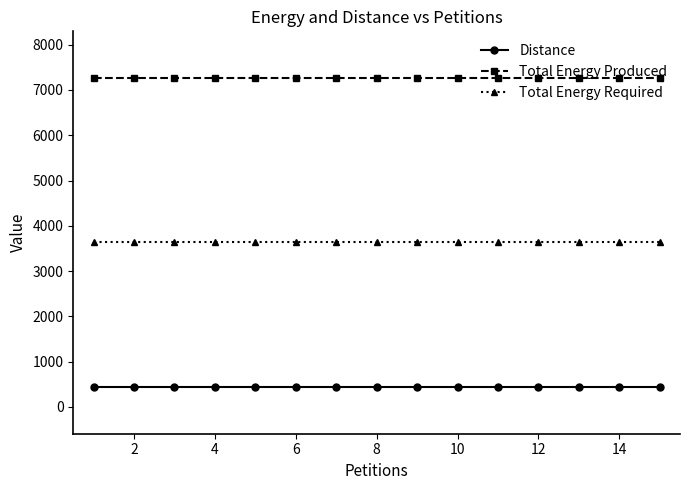

What is the minimum value shown in the chart?

432